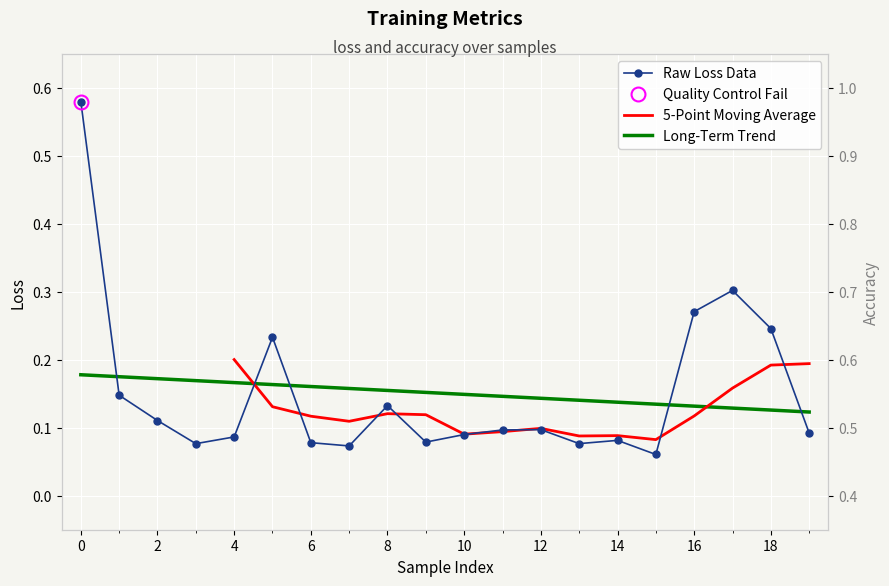

What is the average value of the Raw Loss Data series?

0.2